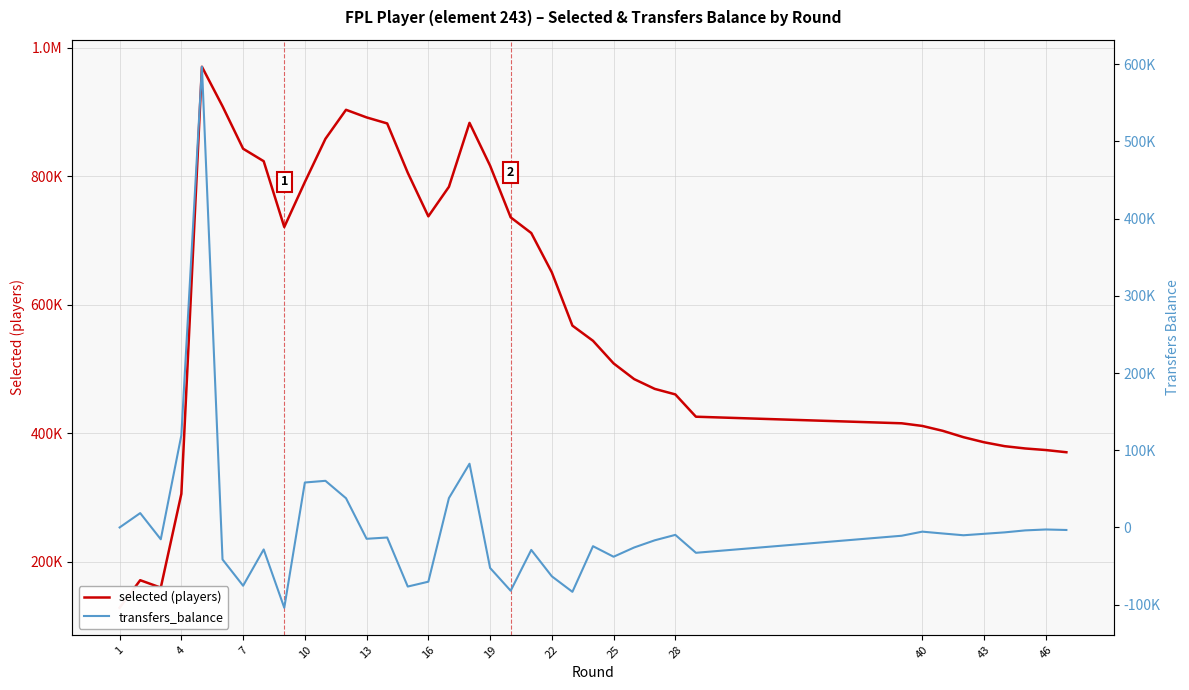

True or false: selected (players) and transfers_balance cross at least once.

False